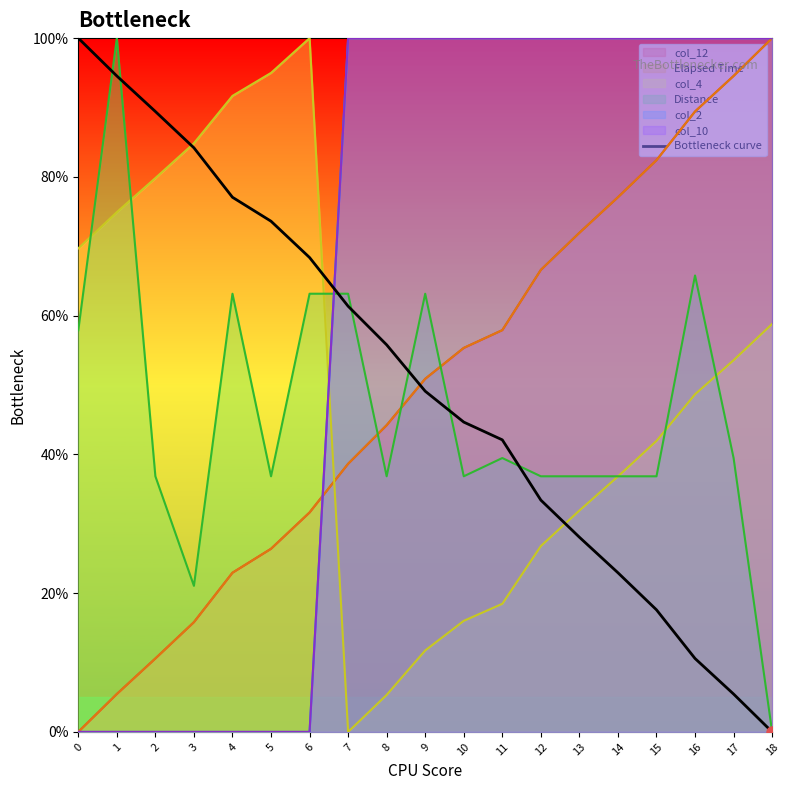

Rank the categories by value from lowest to highest.

18, 17, 16, 15, 14, 13, 12, 11, 10, 9, 8, 7, 6, 5, 4, 3, 2, 1, 0